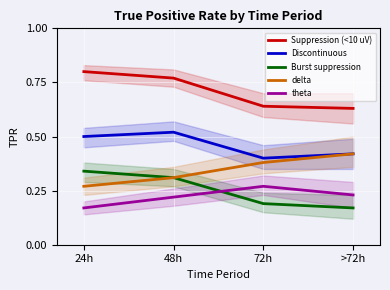

What position from the left is >72h?

4